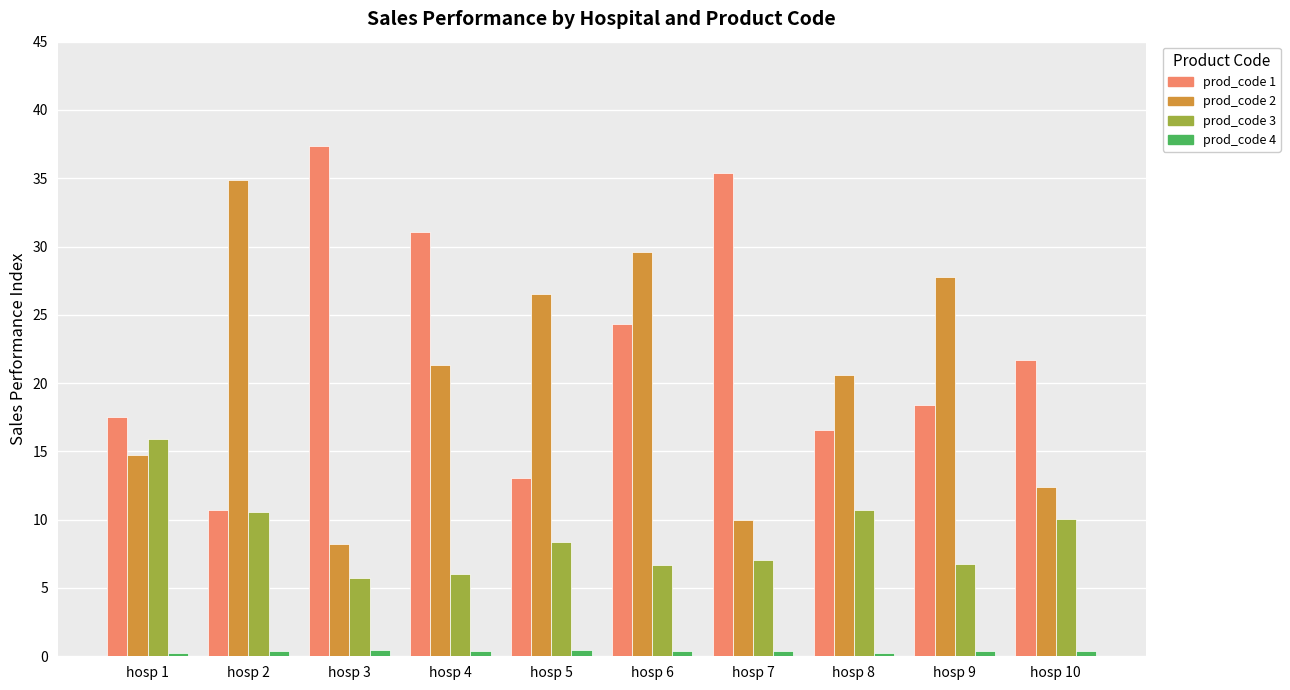

What is the difference between the highest and lowest values at hosp 7?

35.0